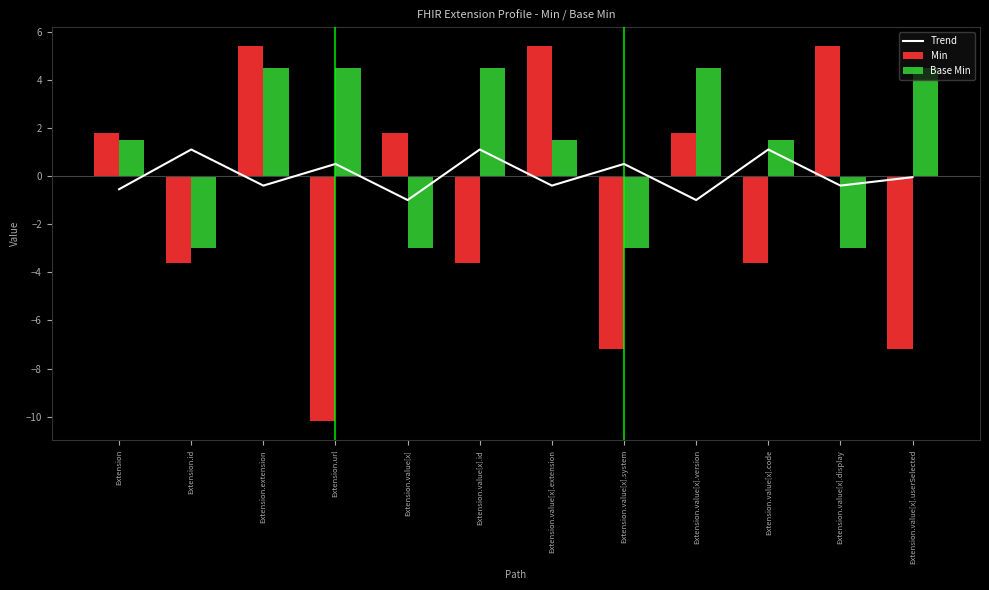

List the labels in order of Trend value, smallest first.

Extension.value[x], Extension.value[x].version, Extension, Extension.value[x].display, Extension.value[x].extension, Extension.extension, Extension.value[x].userSelected, Extension.value[x].system, Extension.url, Extension.value[x].id, Extension.value[x].code, Extension.id